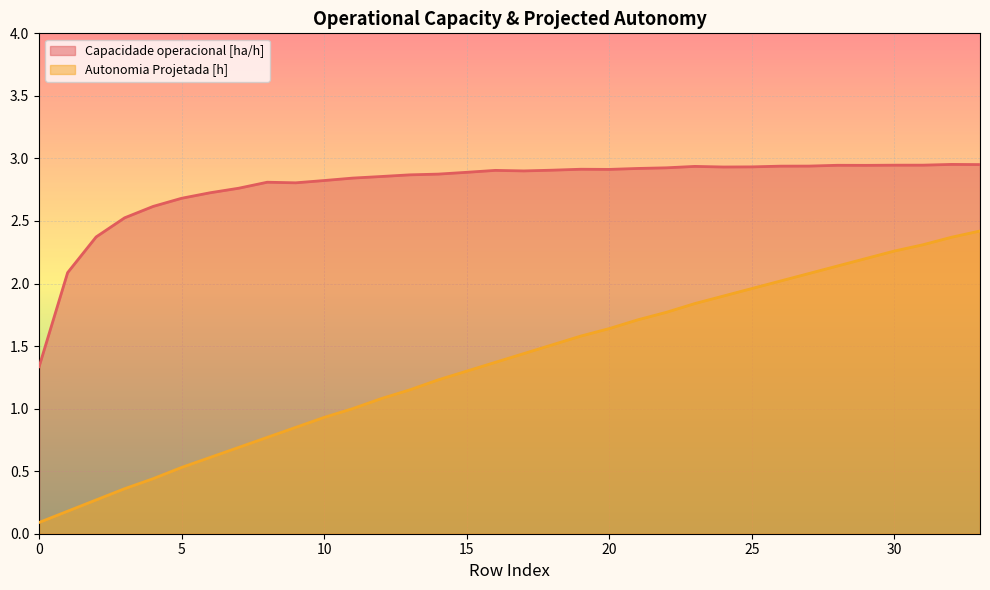

True or false: Capacidade operacional [ha/h] and Autonomia Projetada [h] cross at least once.

False